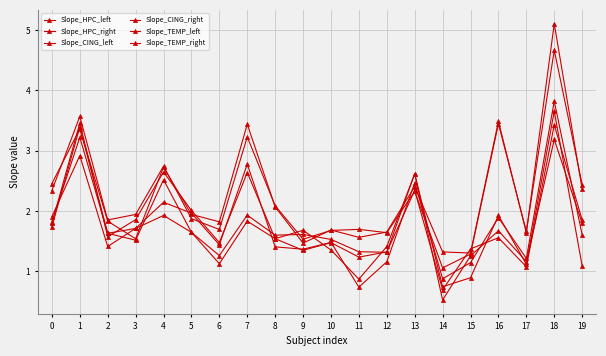

At 10, list the series in order from smallest to largest.

Slope_HPC_left, Slope_TEMP_right, Slope_TEMP_left, Slope_HPC_right, Slope_CING_right, Slope_CING_left